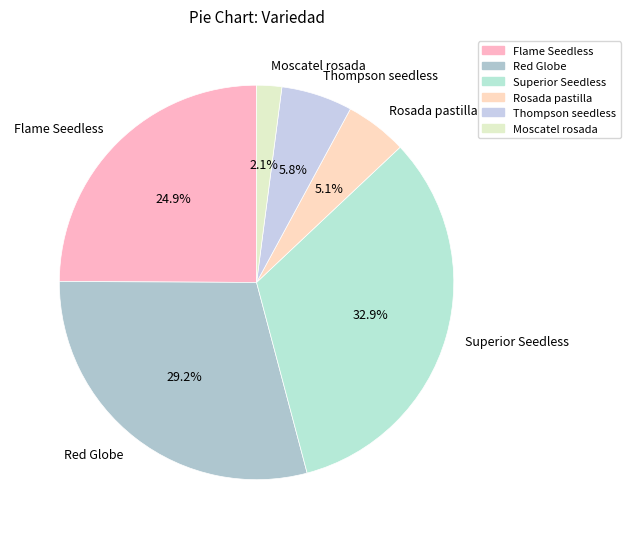

Which category has the smallest portion of the pie?

Moscatel rosada